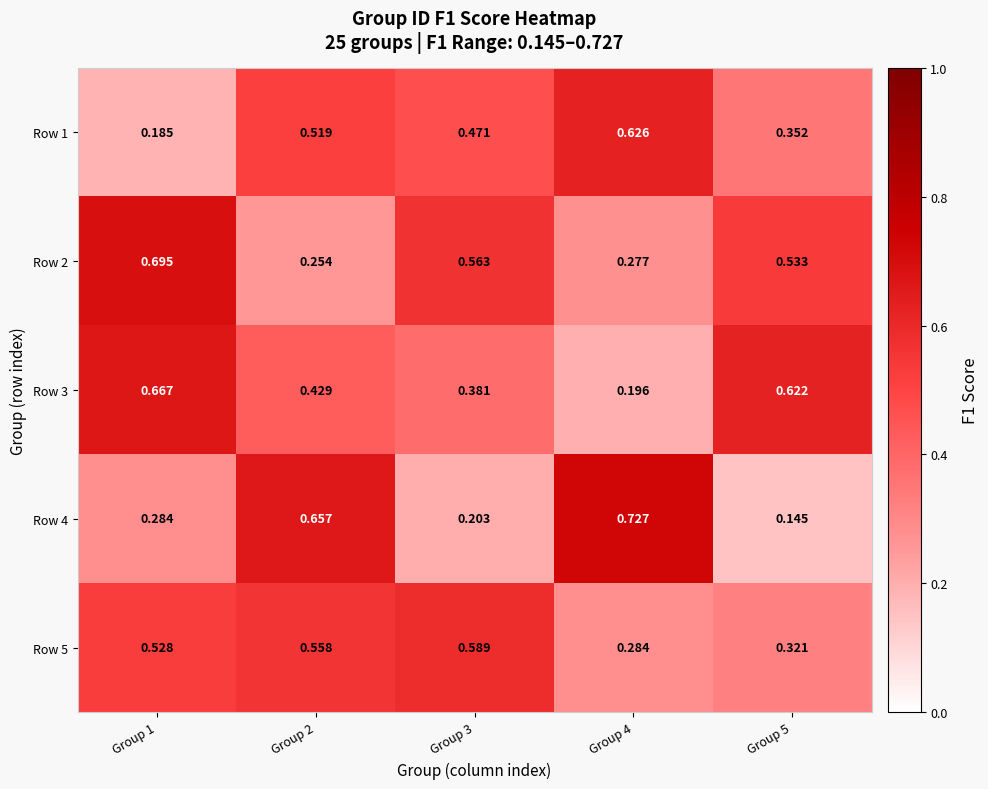

Is the value of Row 4 at Group 4 greater than the value of Row 5 at Group 4?

Yes